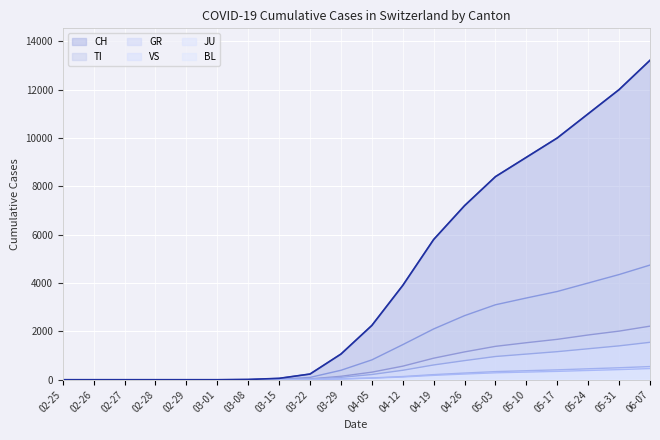

At how many categories does at least one series exceed 801?

11